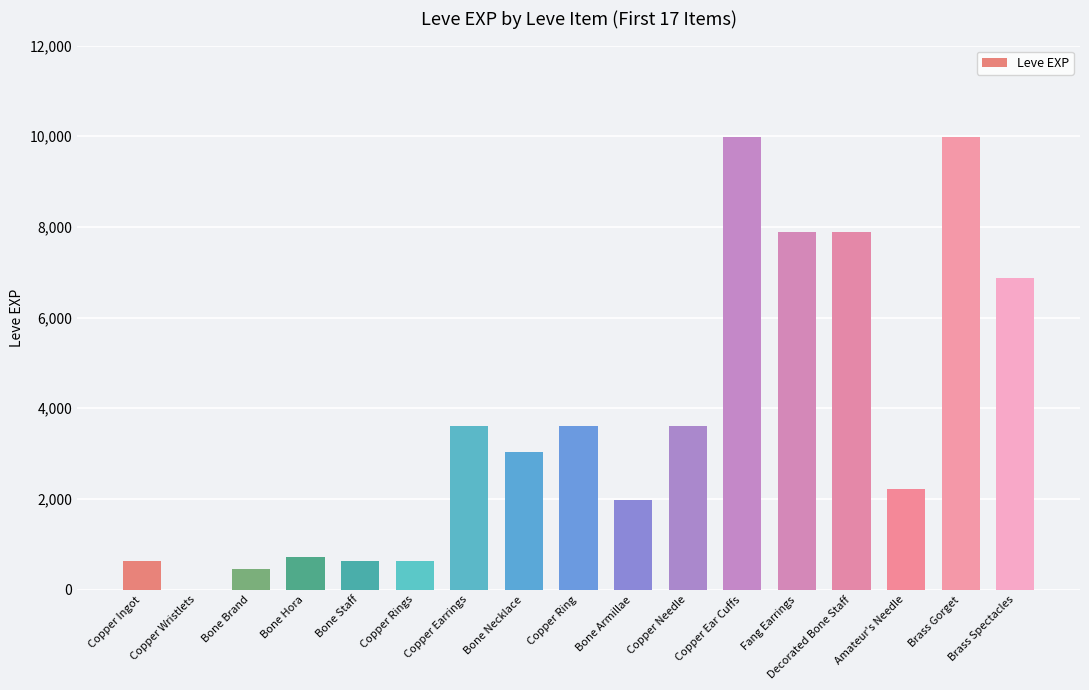

Is it true that the value at Bone Armillae is 1980?

True